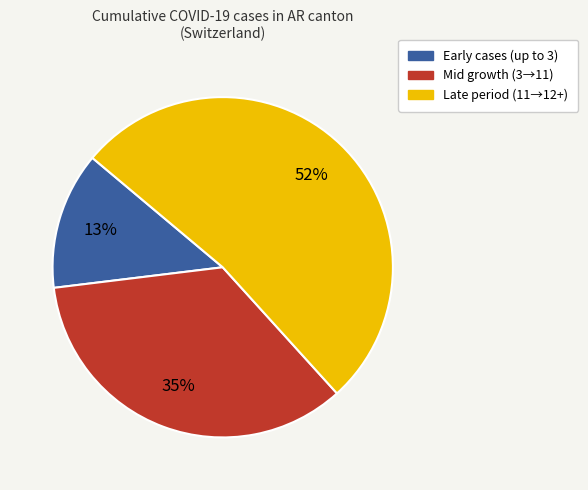

Combined, do Mid growth (3→11) and Early cases (up to 3) account for over 50%?

No